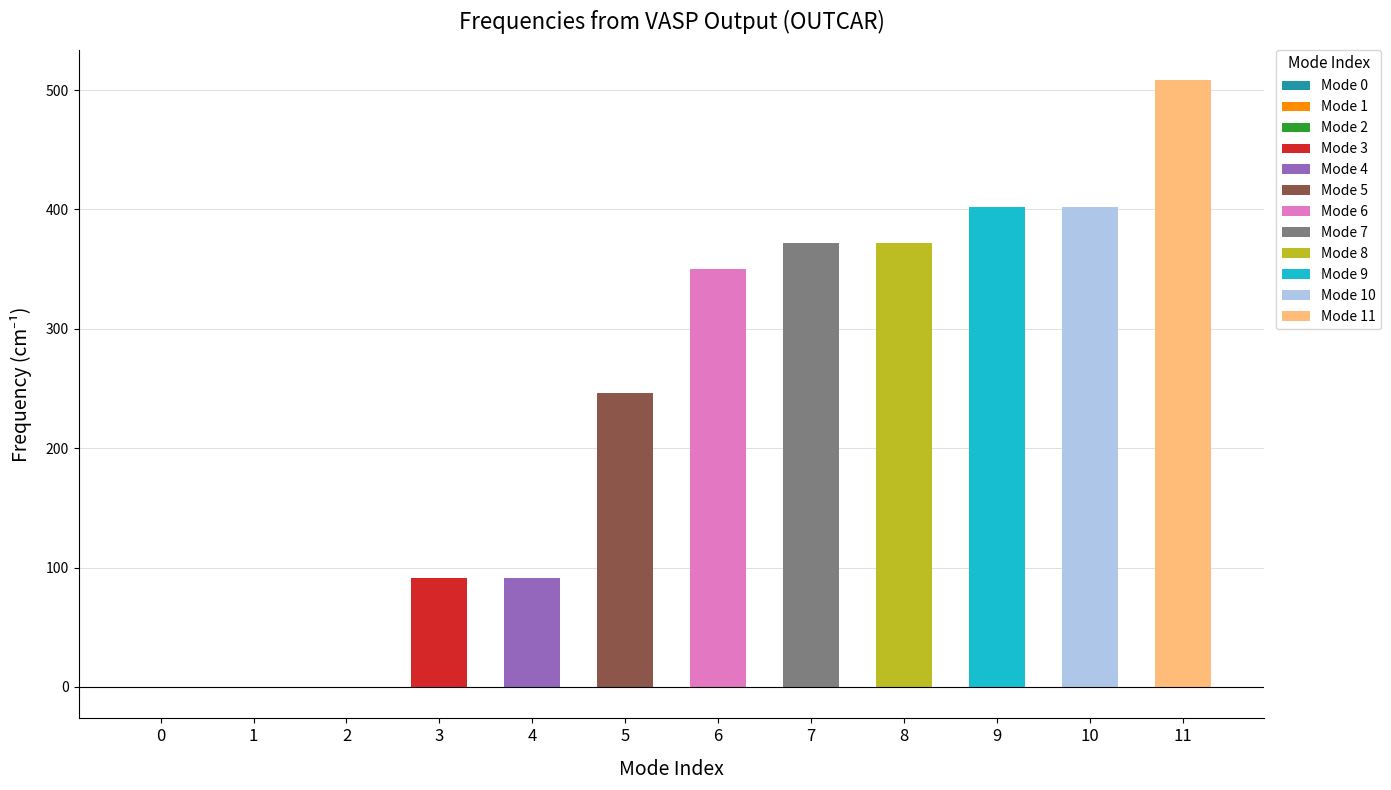

How many values are below zero?

3